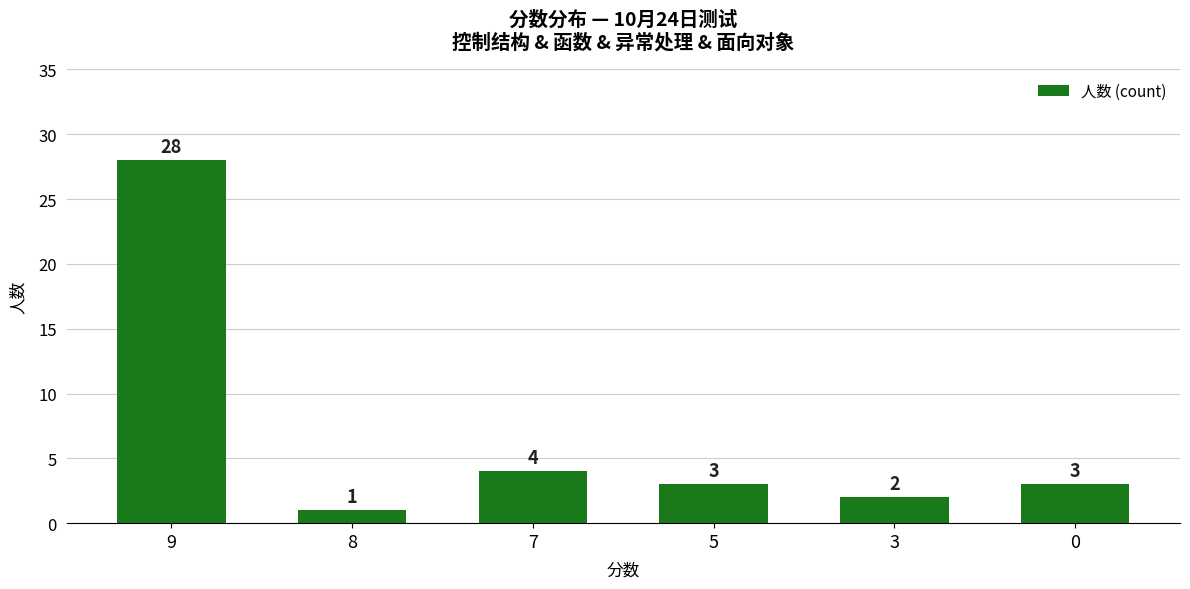

The chart shows a value of 5 at 0. True or false?

False